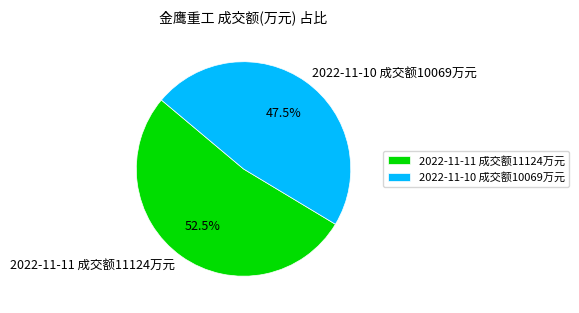

Combined, do 2022-11-10 成交额10069万元 and 2022-11-11 成交额11124万元 account for over 50%?

Yes